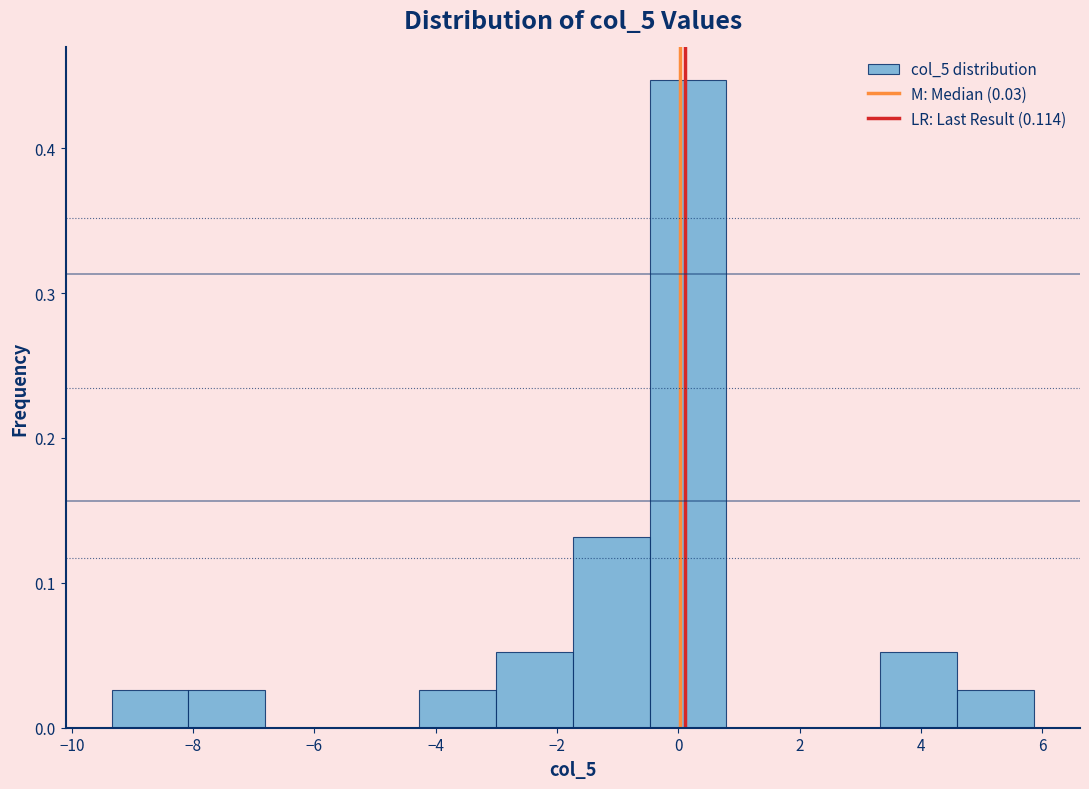

How tall is the bar that spans -1.8 to -0.4 on the x-axis? Neither the bar edges nor the heights are printed on the chart, so give them approximately, as read against the axes.

0.13